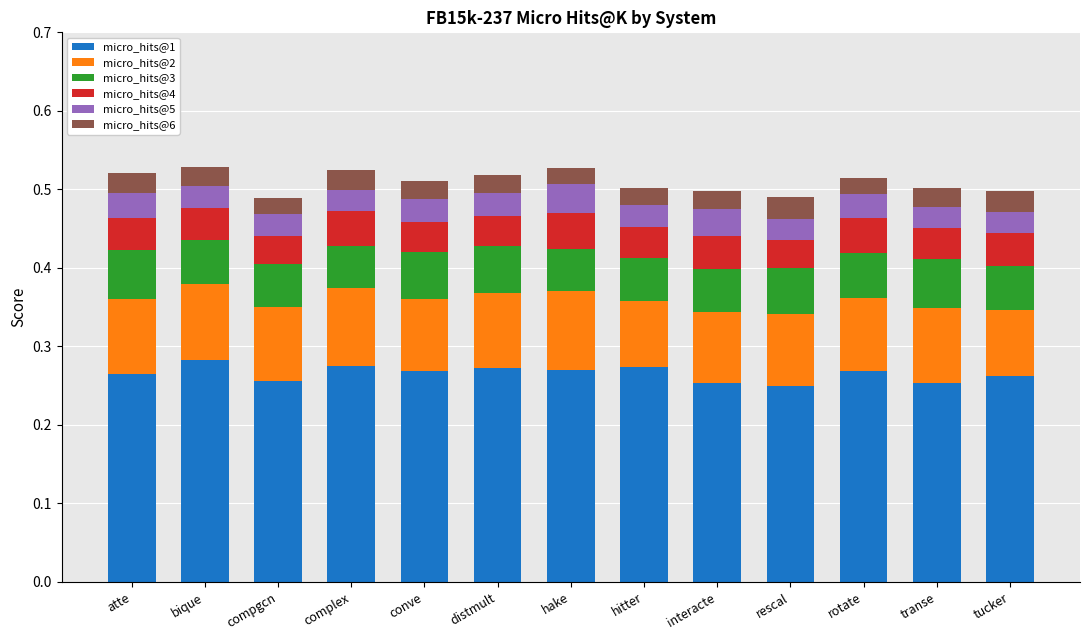

What are all the series names shown in the legend?

micro_hits@1, micro_hits@2, micro_hits@3, micro_hits@4, micro_hits@5, micro_hits@6